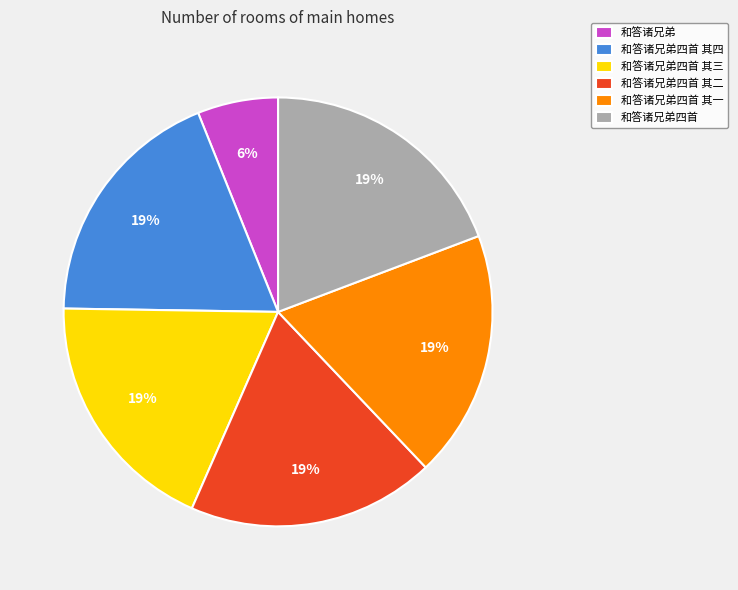

What percentage is the 和答诸兄弟四首 slice, to the nearest percent?

19%